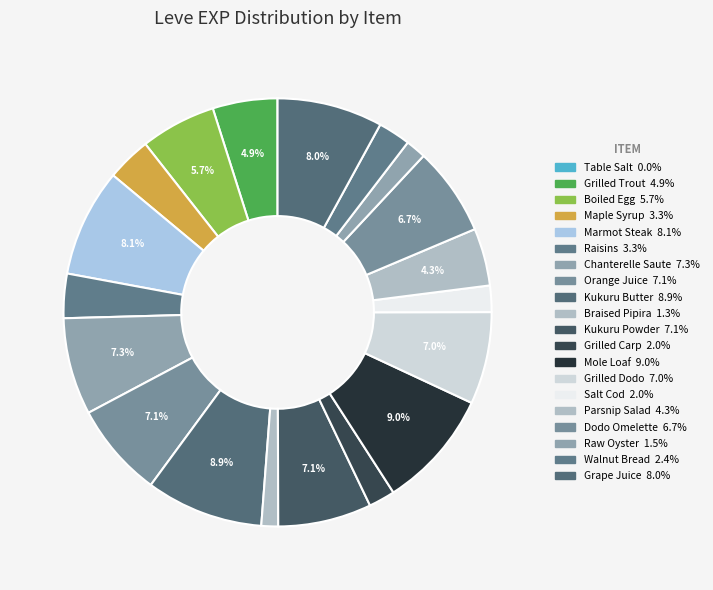

To the nearest percent, what is the difference between the Boiled Egg and Kukuru Powder slice percentages?

1%